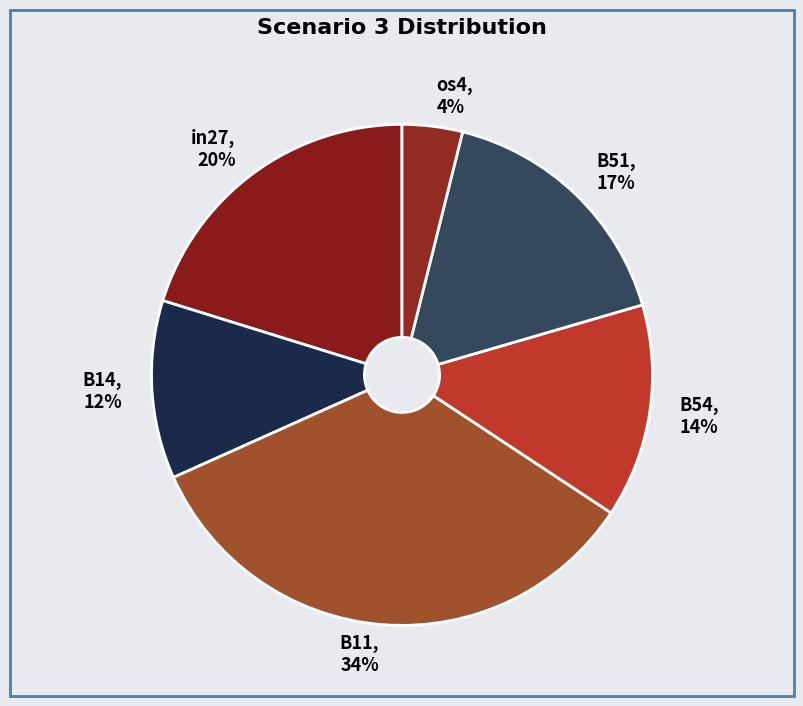

How many slices are in this pie chart?

6